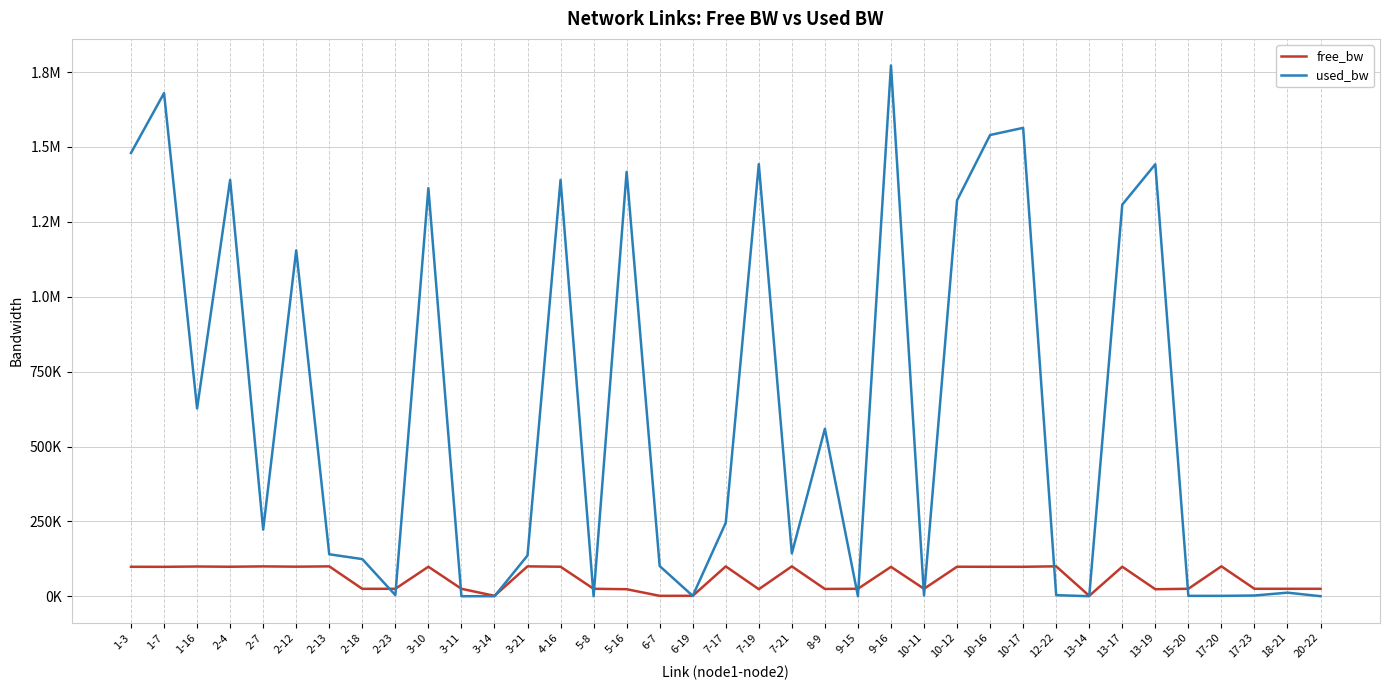

At which label does free_bw first exceed 98227?

1-3